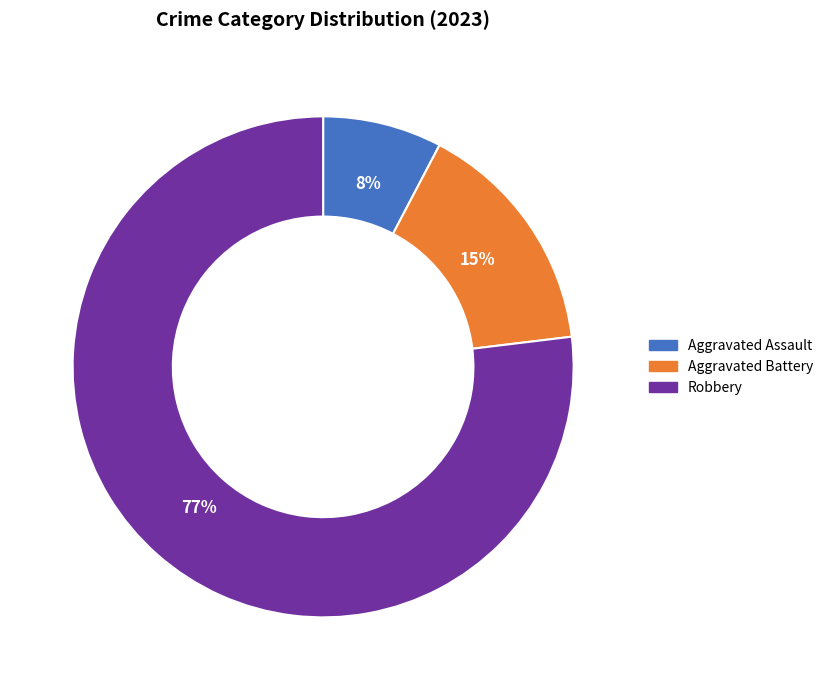

Is there a majority slice in this chart?

Yes